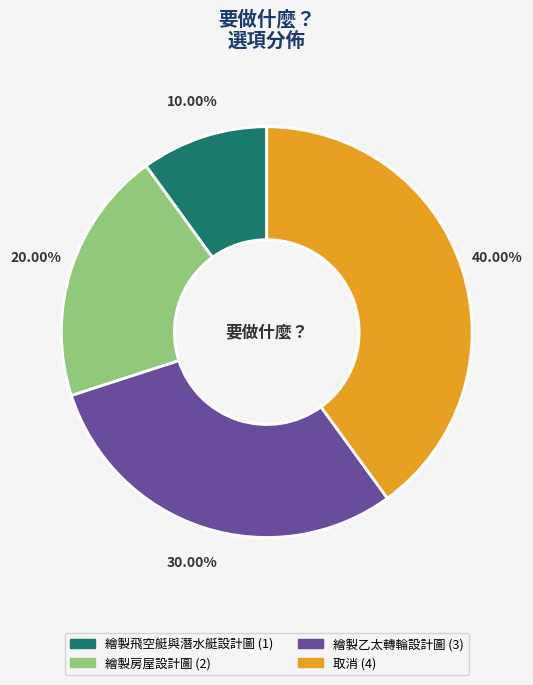

Do 繪製乙太轉輪設計圖 and 取消 together represent more than half of the pie?

Yes